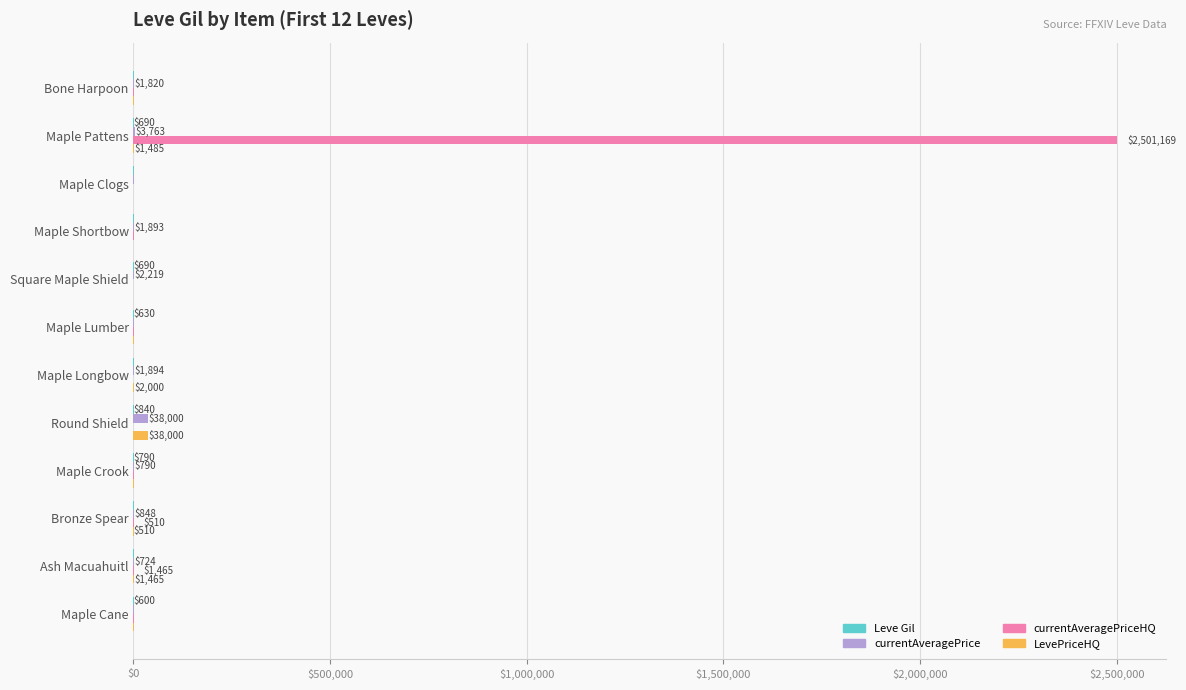

What is the maximum value shown in the chart?

2501169.2